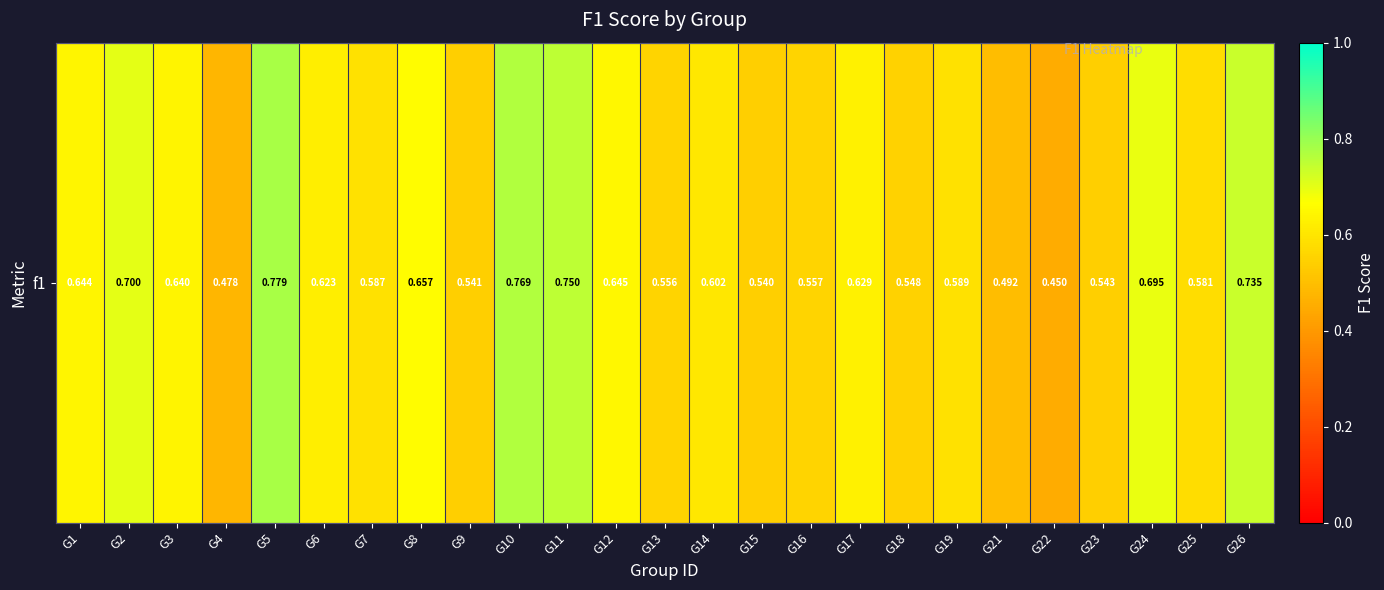

Reading left to right, transcribe all the data shown in this chart.

0.6	0.7	0.6	0.5	0.8	0.6	0.6	0.7	0.5	0.8	0.8	0.6	0.6	0.6	0.5	0.6	0.6	0.5	0.6	0.5	0.5	0.5	0.7	0.6	0.7